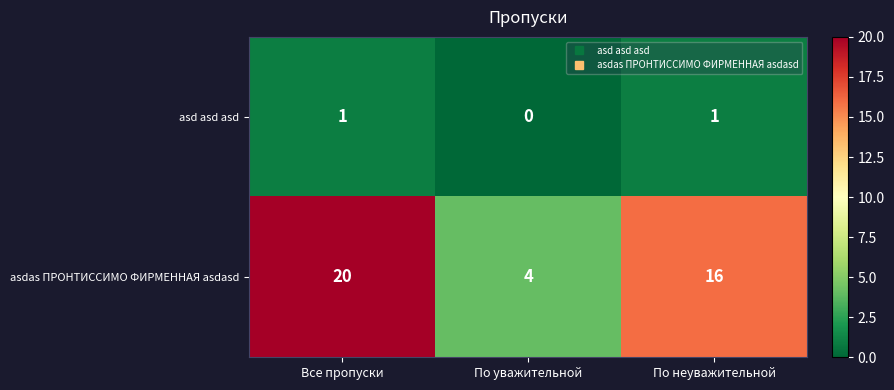

Rank the series by their average value, from lowest to highest.

asd asd asd, asdas ПРОНТИССИМО ФИРМЕННАЯ asdasd